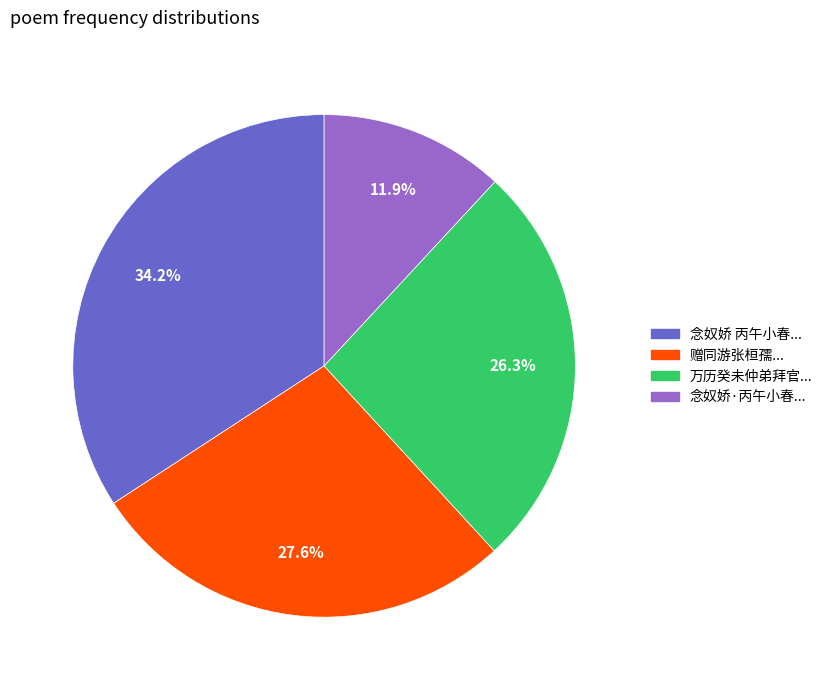

How many segments does this pie chart have?

4